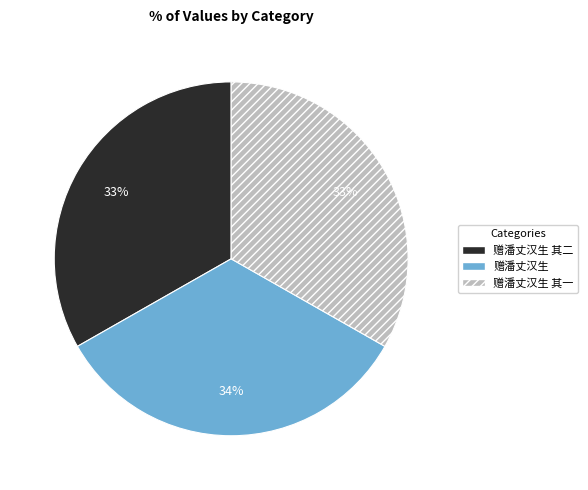

Does any single category account for the majority?

No